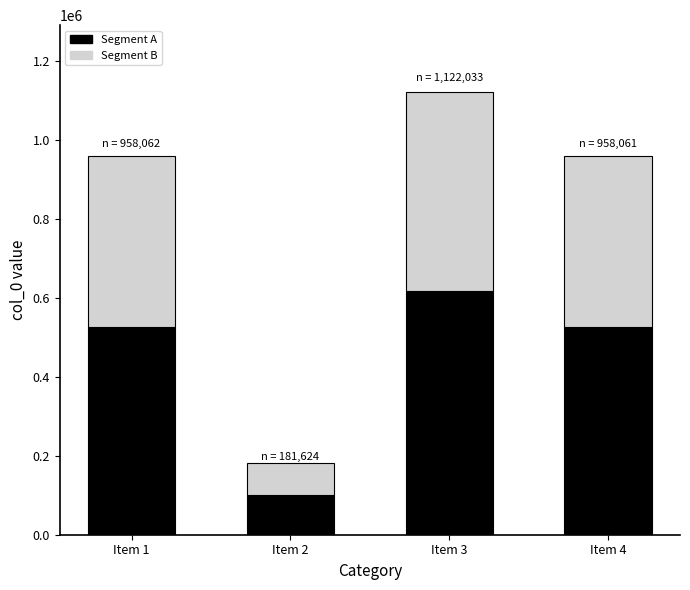

What is the approximate value of Segment A at Item 3?

617118.2